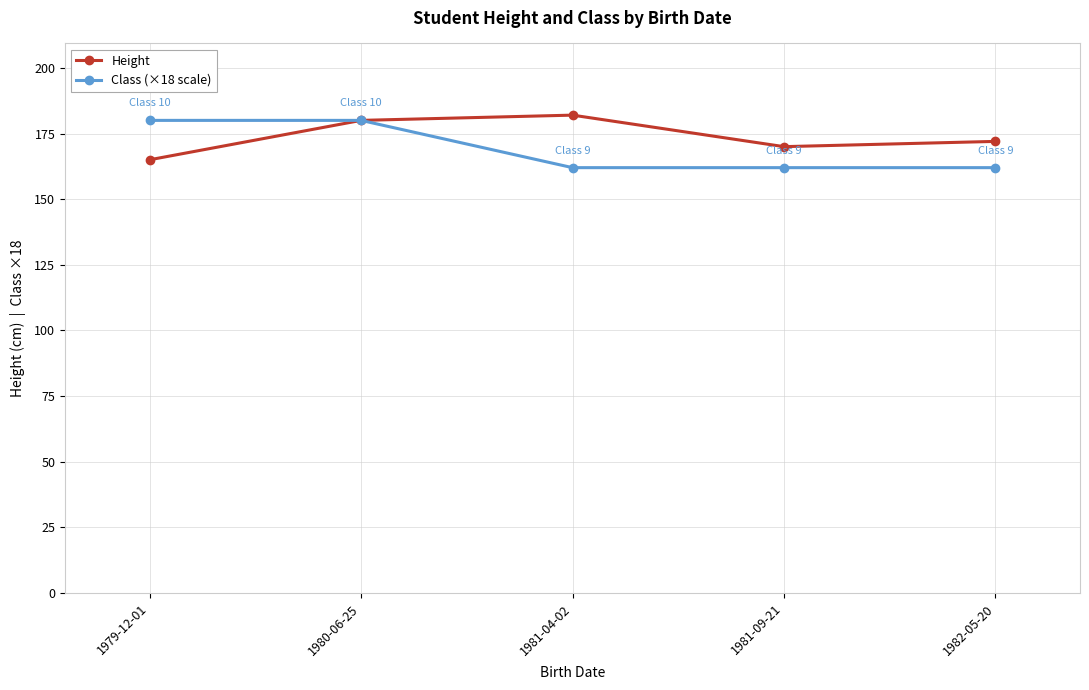

What is the total value across all series at 1979-12-01?

345